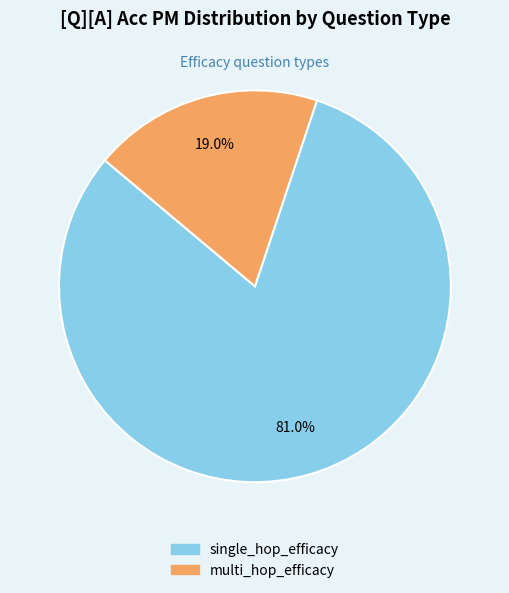

Which has a higher value, single_hop_efficacy or multi_hop_efficacy?

single_hop_efficacy